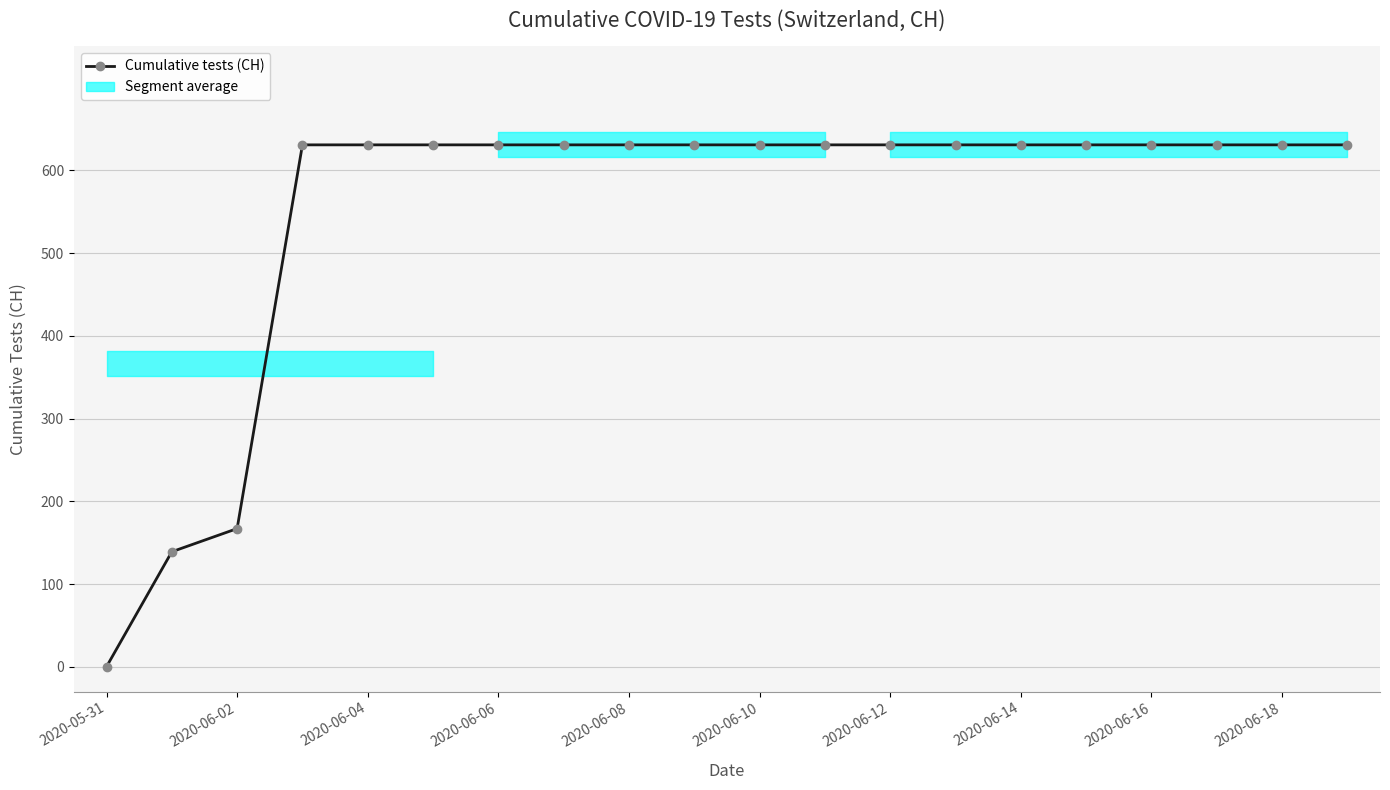

Where is Cumulative tests (CH) nearest to the value 315?

2020-06-02